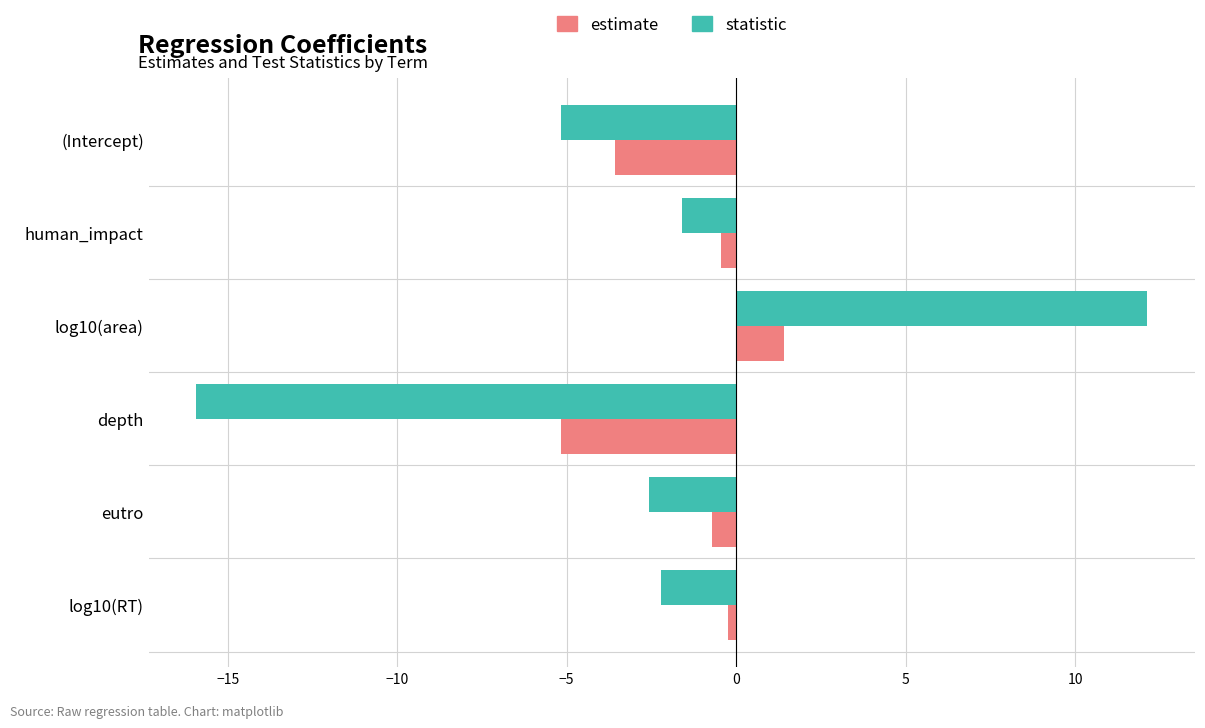

What is the difference between the highest and lowest values at (Intercept)?

1.6